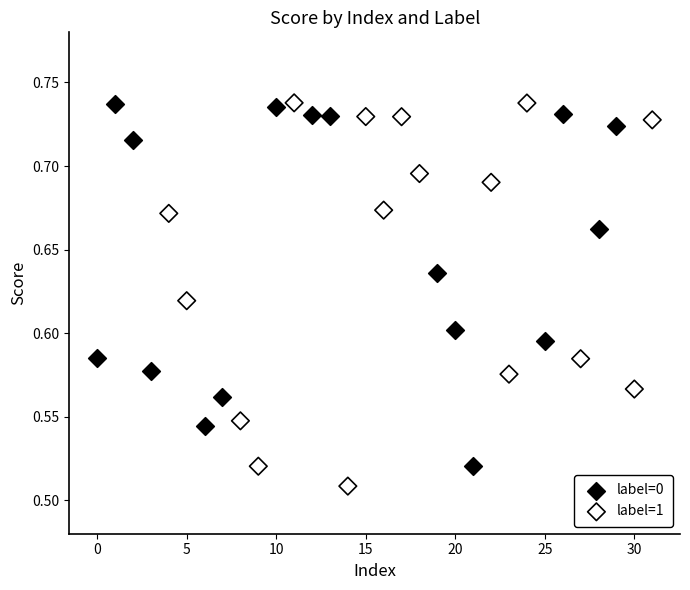

What are all the series names shown in the legend?

label=0, label=1